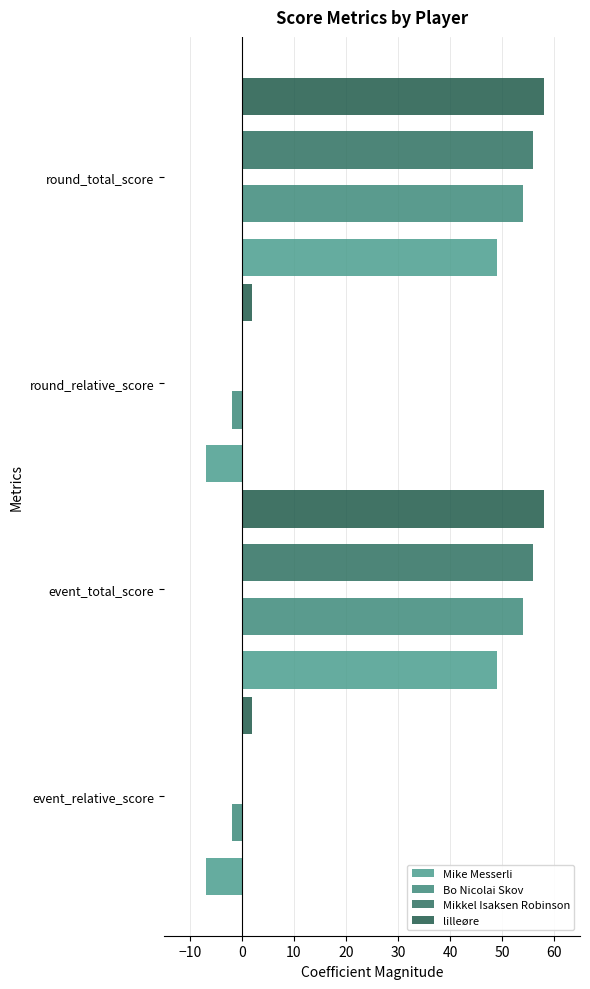

What is the minimum value shown in the chart?

-7